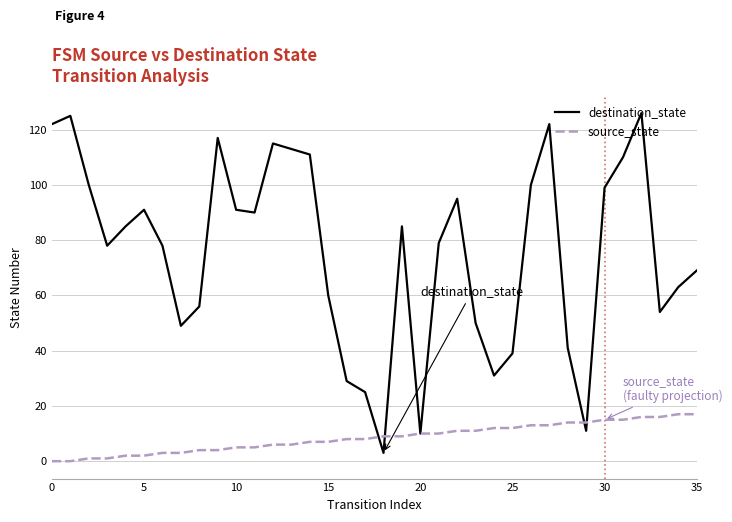

Rank the series by their average value, from lowest to highest.

source_state, destination_state